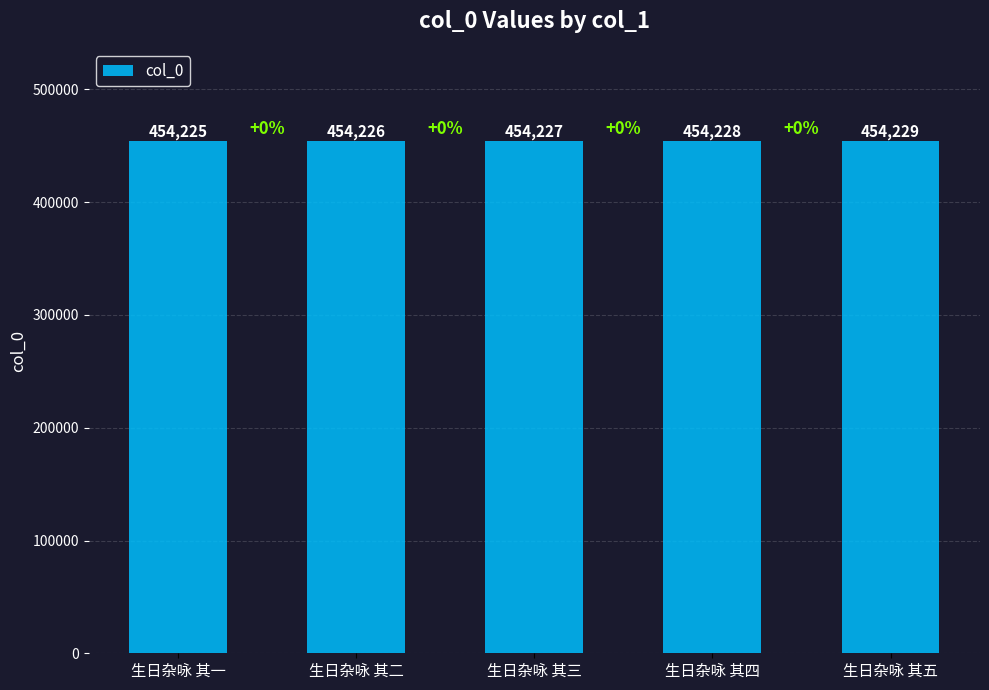

What is the average value?

454227